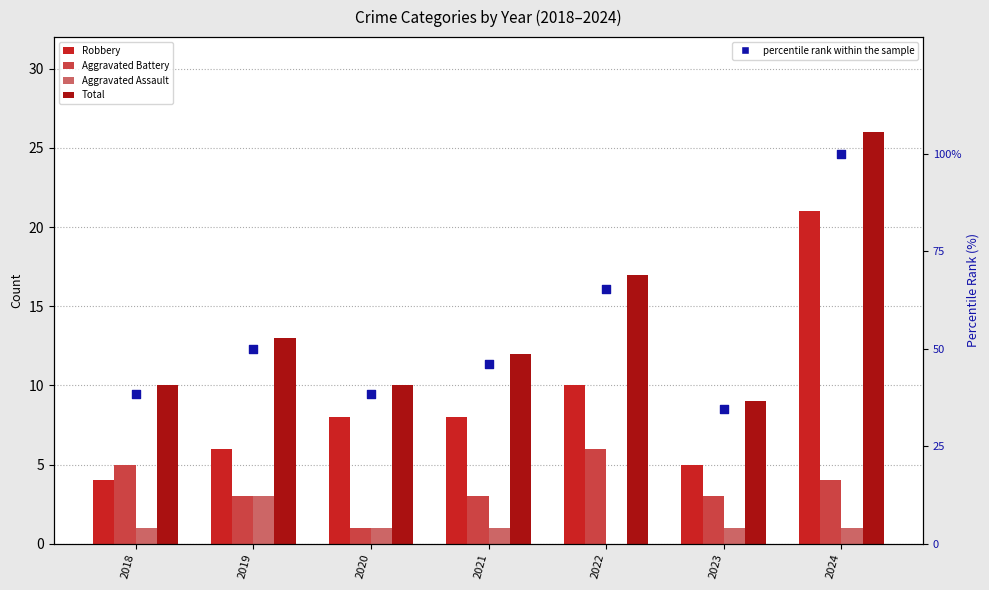

Which series has the largest total across all categories?

percentile rank within the sample